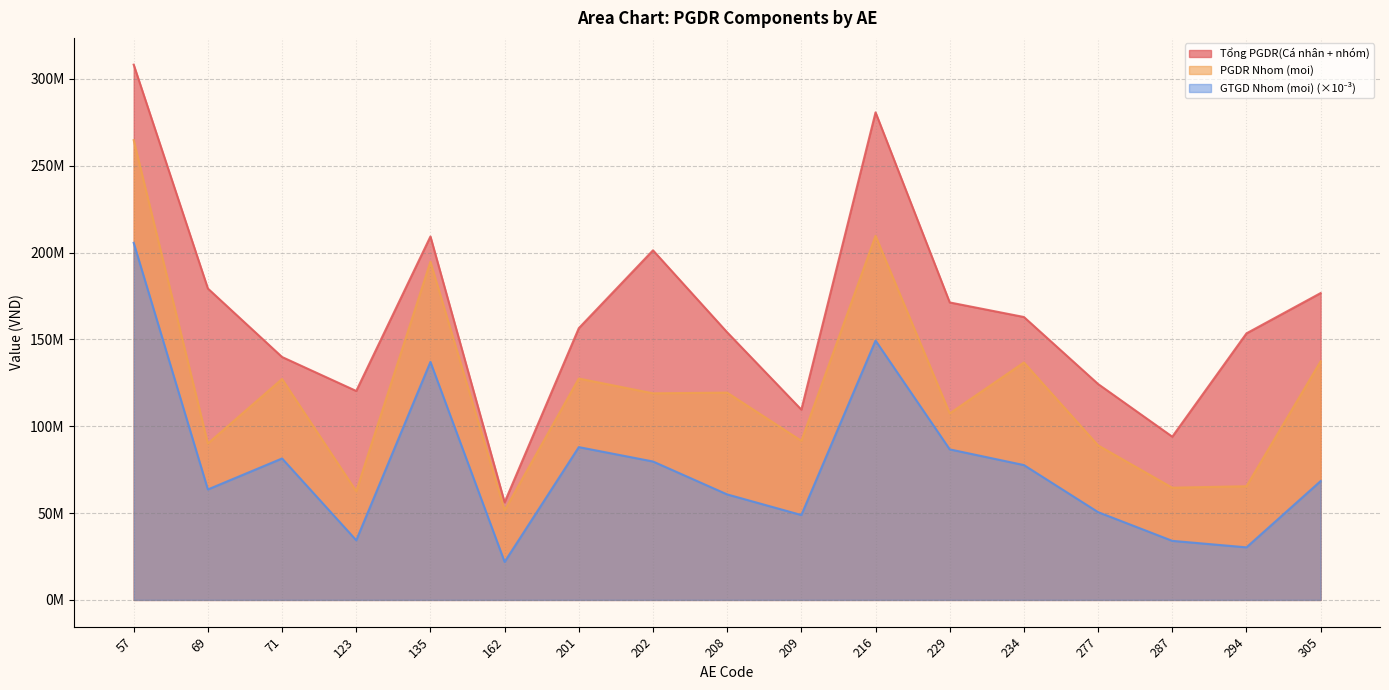

True or false: GTGD Nhom (moi) and Tổng PGDR(Cá nhân + nhóm) cross at least once.

False